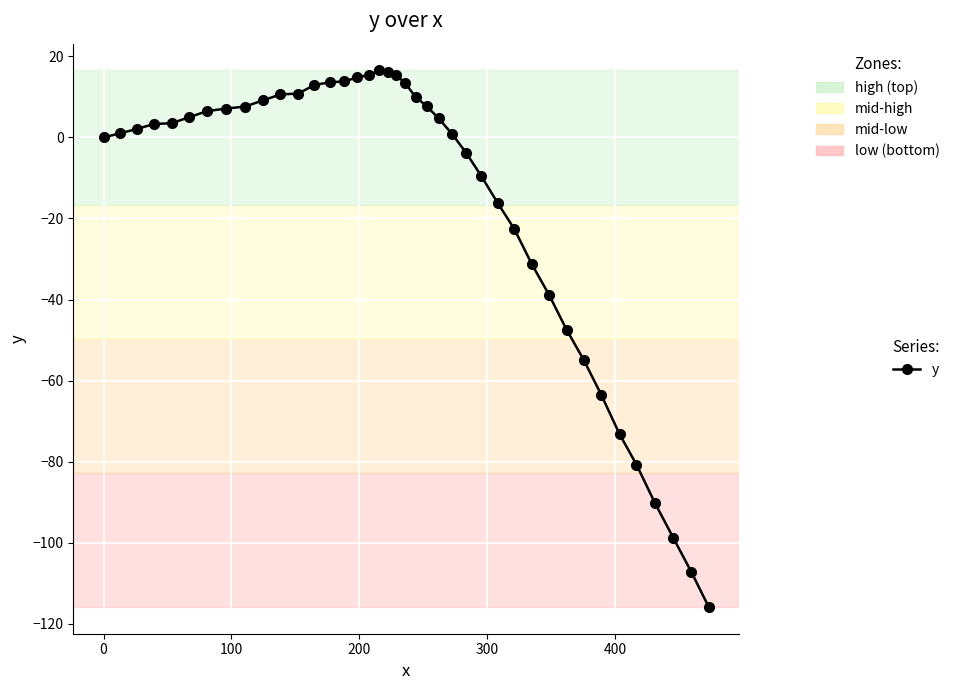

Does the chart display data point markers on the line(s)?

Yes